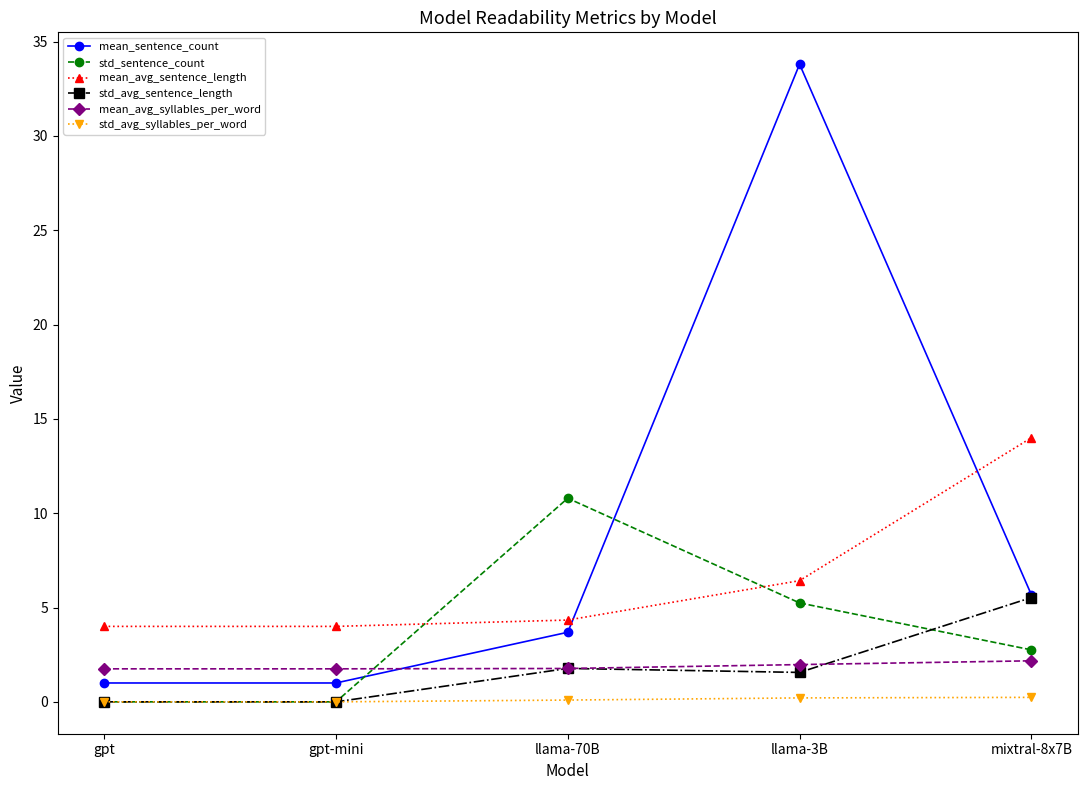

Which series has the widest spread of values?

mean_sentence_count